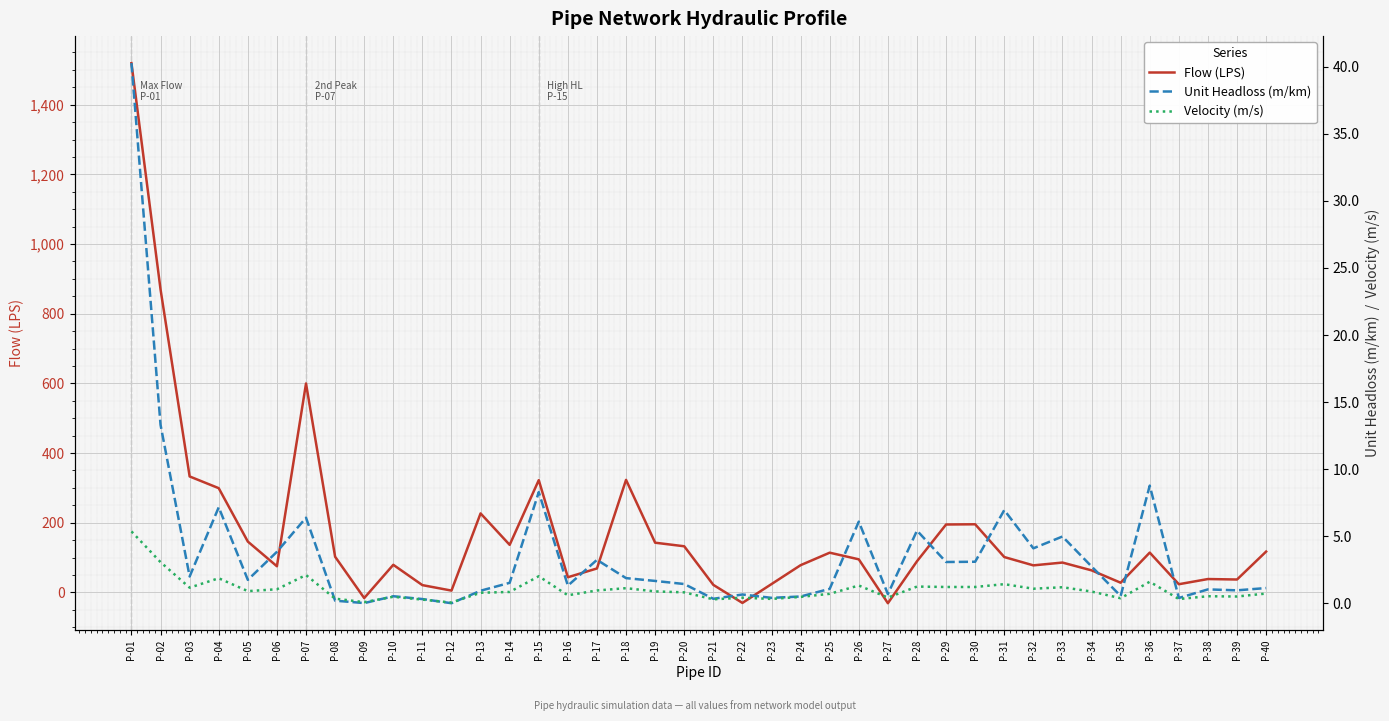

What is the difference between the second highest and minimum values in the Velocity (m/s) series?

3.0